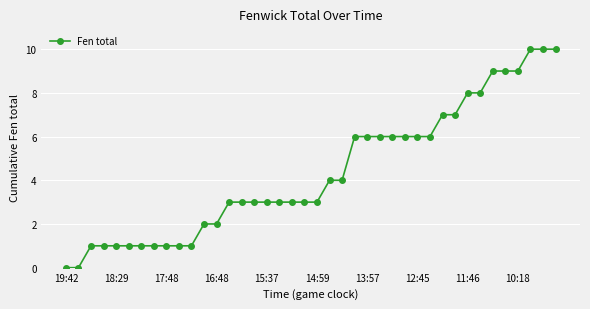

What is the difference between the maximum and minimum values?

10